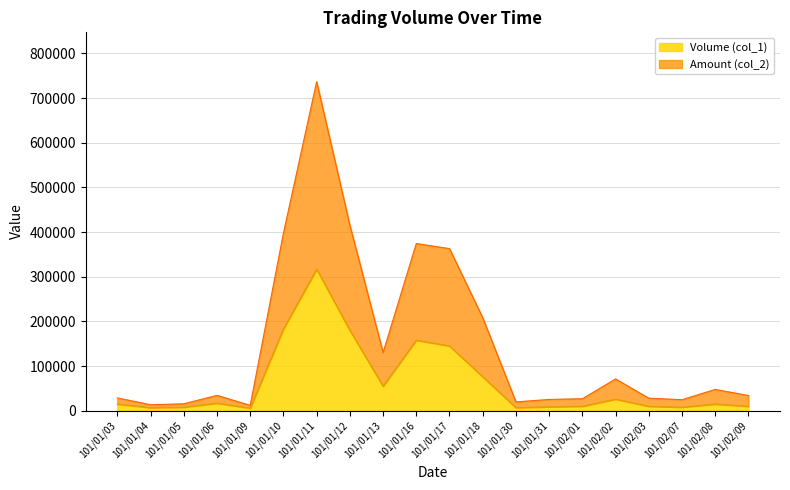

At which category does Volume (col_1) reach its first local valley?

101/01/04